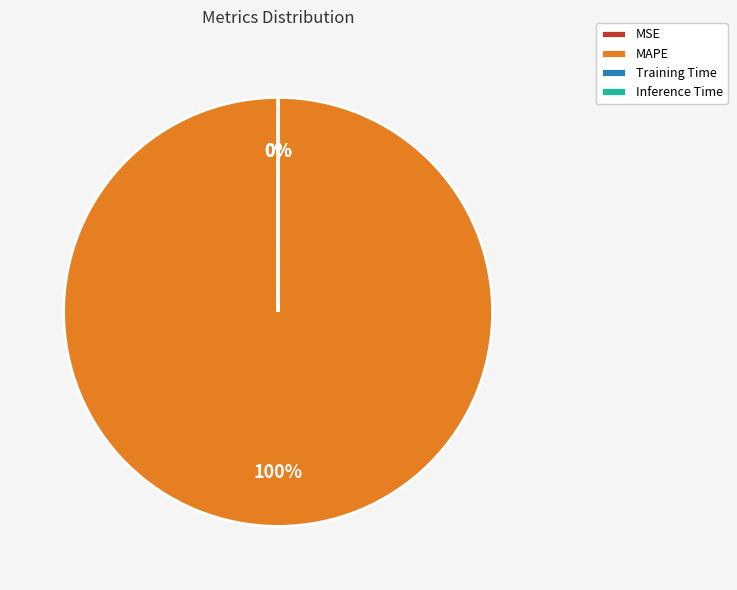

What is the largest slice in the pie chart?

MAPE